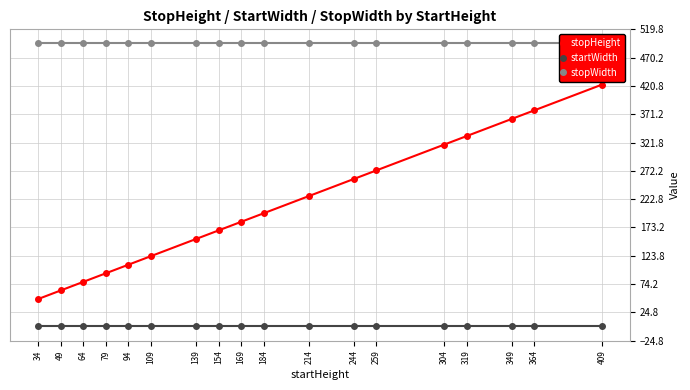

What value does the stopHeight series have at 214, to the nearest 10?

230